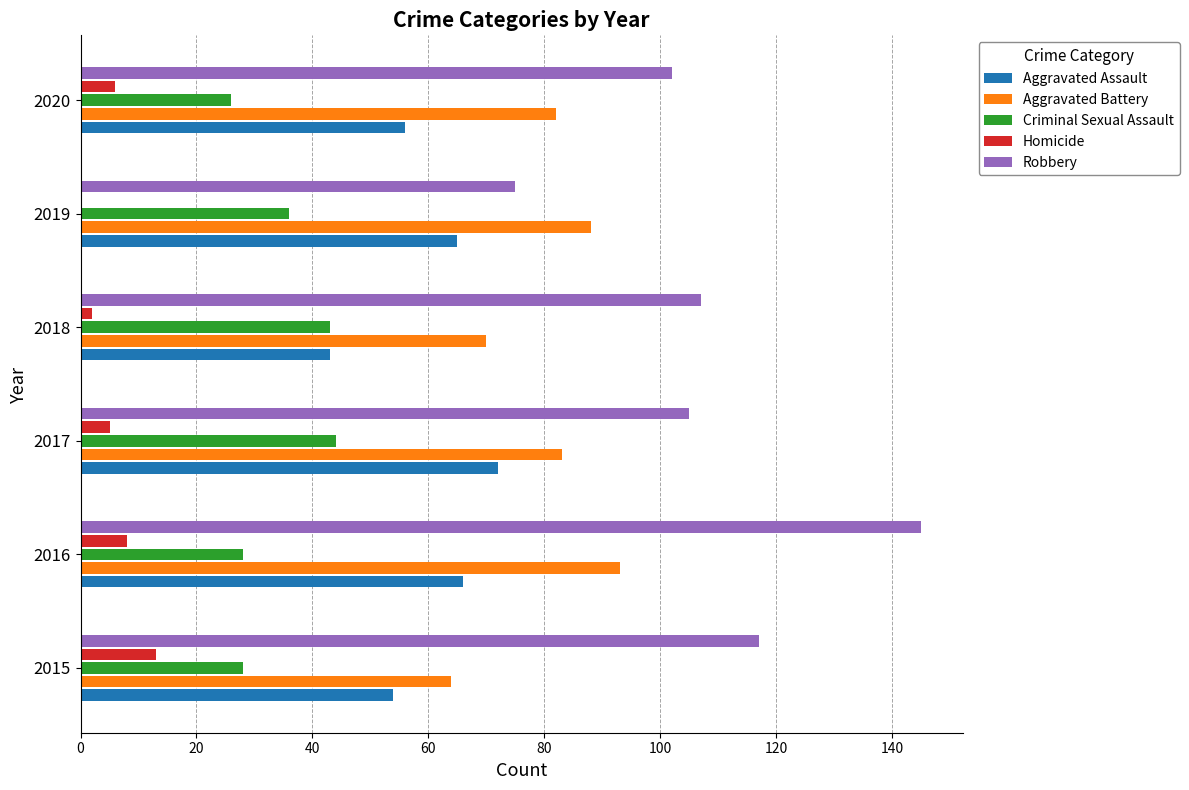

Which series has the largest total across all categories?

Robbery